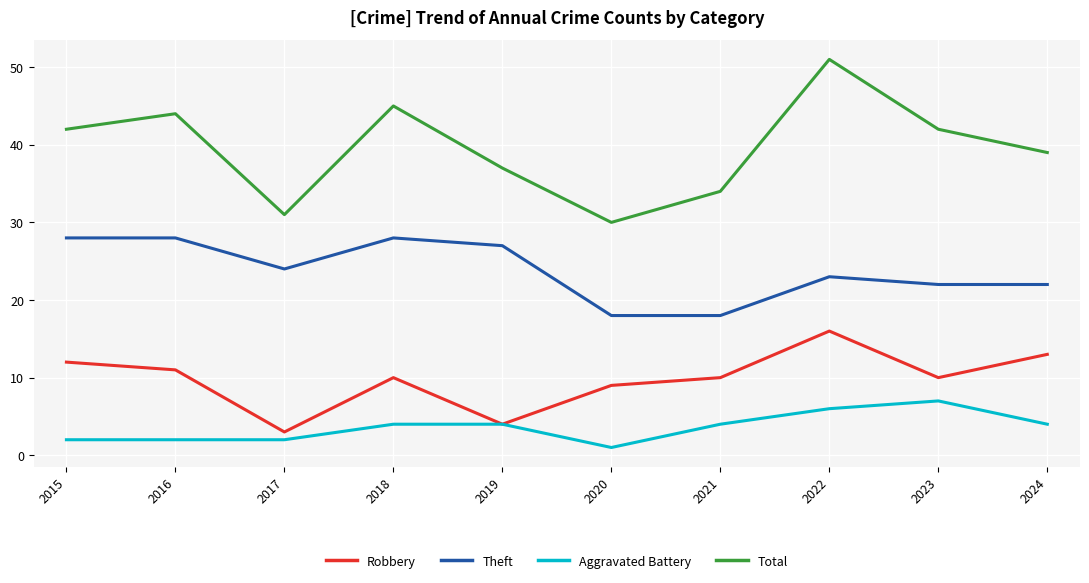

Reading right to left, list all the values displayed in this chart.

Robbery: 2024=13	2023=10	2022=16	2021=10	2020=9	2019=4	2018=10	2017=3	2016=11	2015=12
Theft: 2024=22	2023=22	2022=23	2021=18	2020=18	2019=27	2018=28	2017=24	2016=28	2015=28
Aggravated Battery: 2024=4	2023=7	2022=6	2021=4	2020=1	2019=4	2018=4	2017=2	2016=2	2015=2
Total: 2024=39	2023=42	2022=51	2021=34	2020=30	2019=37	2018=45	2017=31	2016=44	2015=42